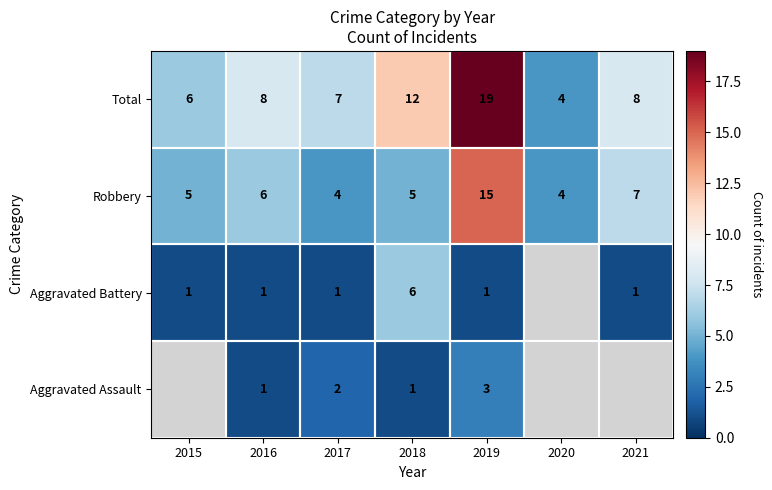

At which label is Robbery closest to 9?

2021